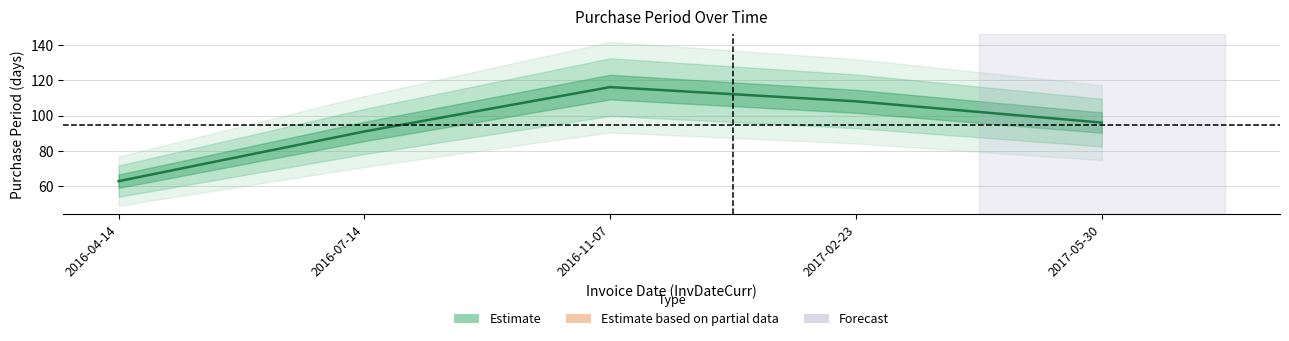

List the labels in order of value, smallest first.

2016-04-14, 2016-07-14, 2017-05-30, 2017-02-23, 2016-11-07